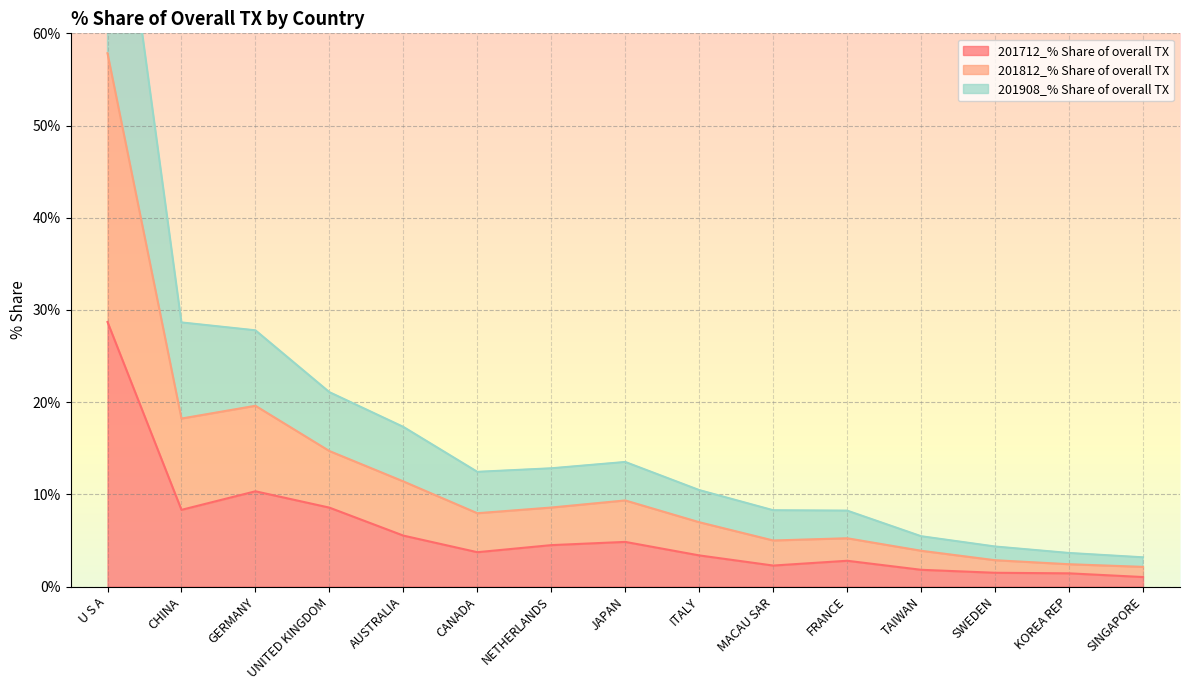

Where is 201712_% Share of overall TX nearest to the value 14?

GERMANY